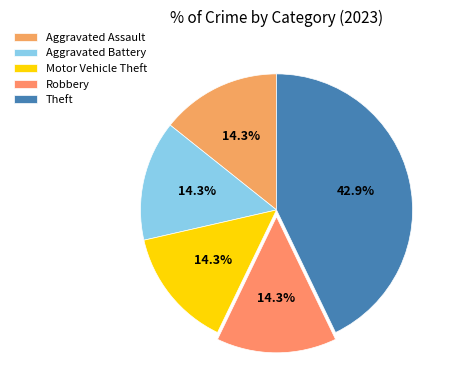

Count the number of slices in the pie.

5